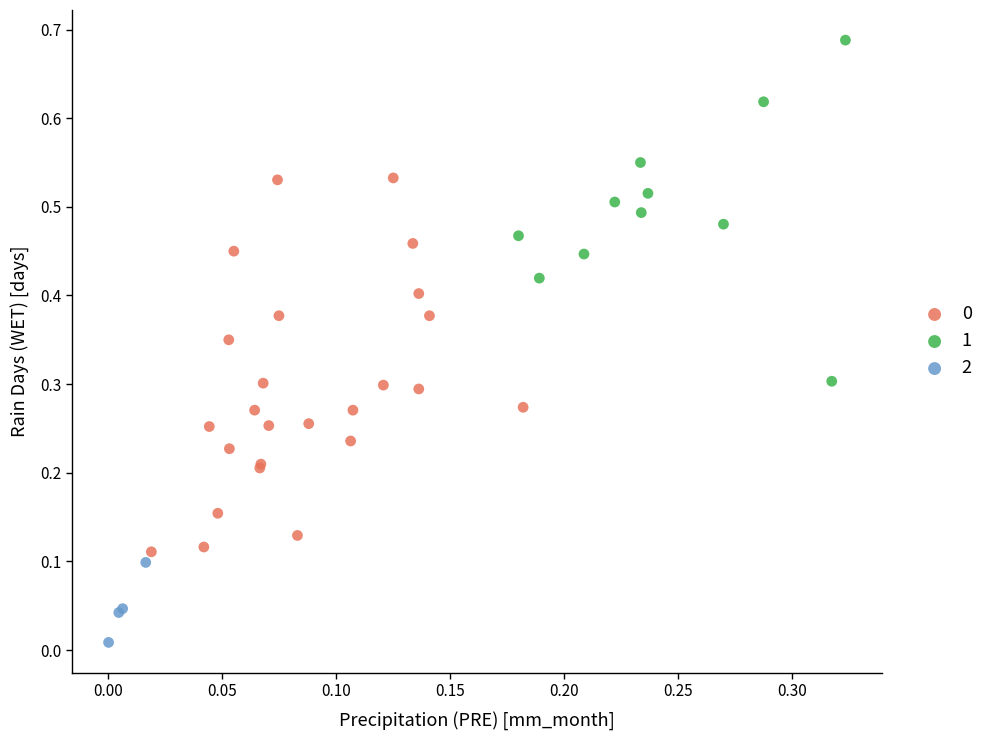

Which series reaches the minimum Y coordinate?

2